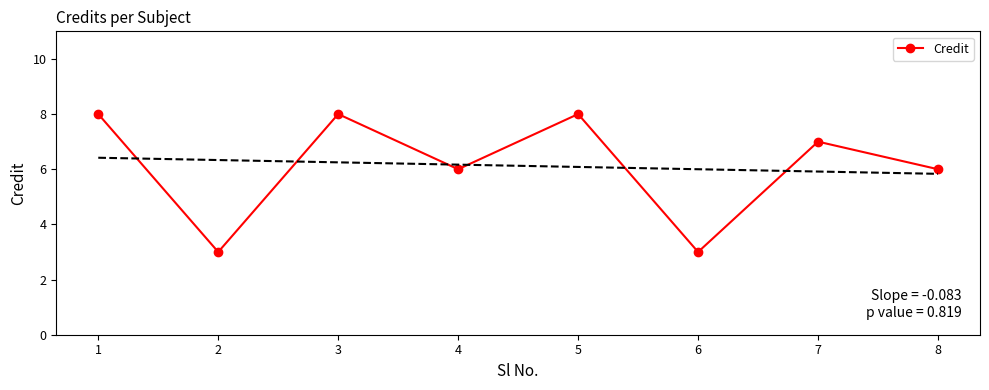

Count the number of values greater than 7.

3